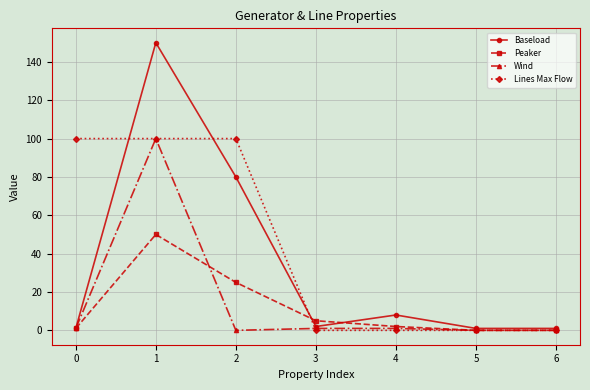

Which series has the largest total across all categories?

Lines Max Flow